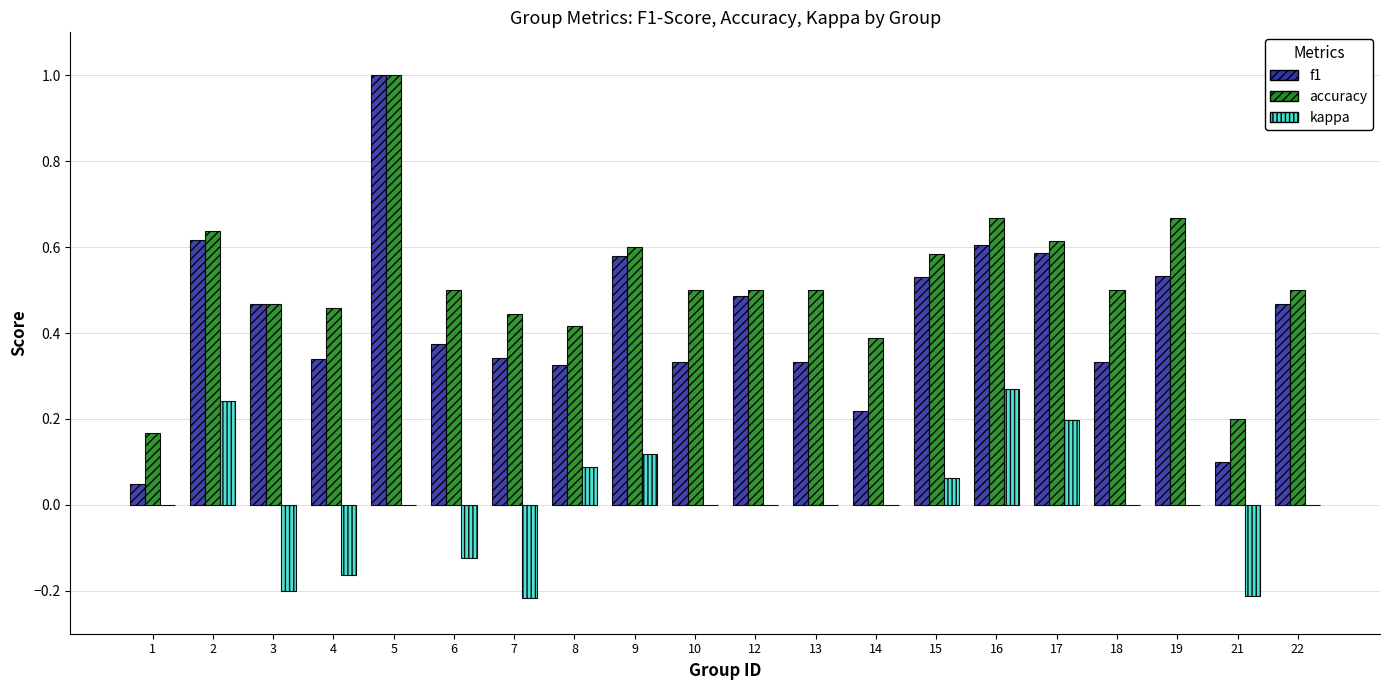

Between 3 and 8, which series saw the biggest shift?

kappa